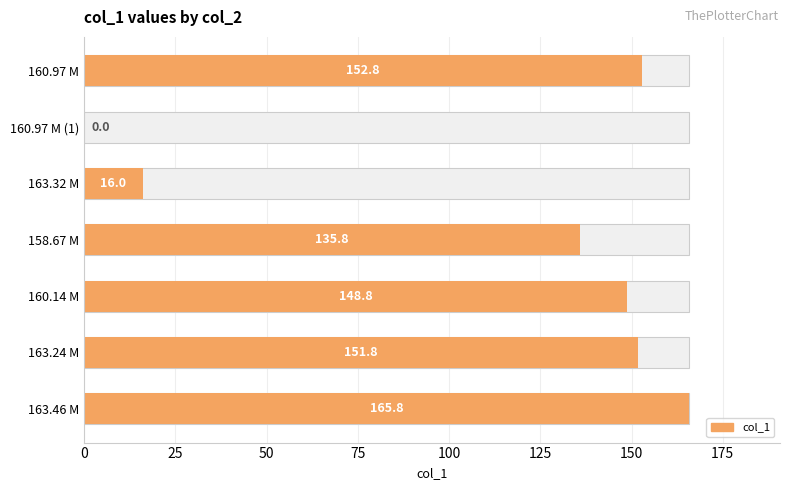

How many values exceed 148?

4